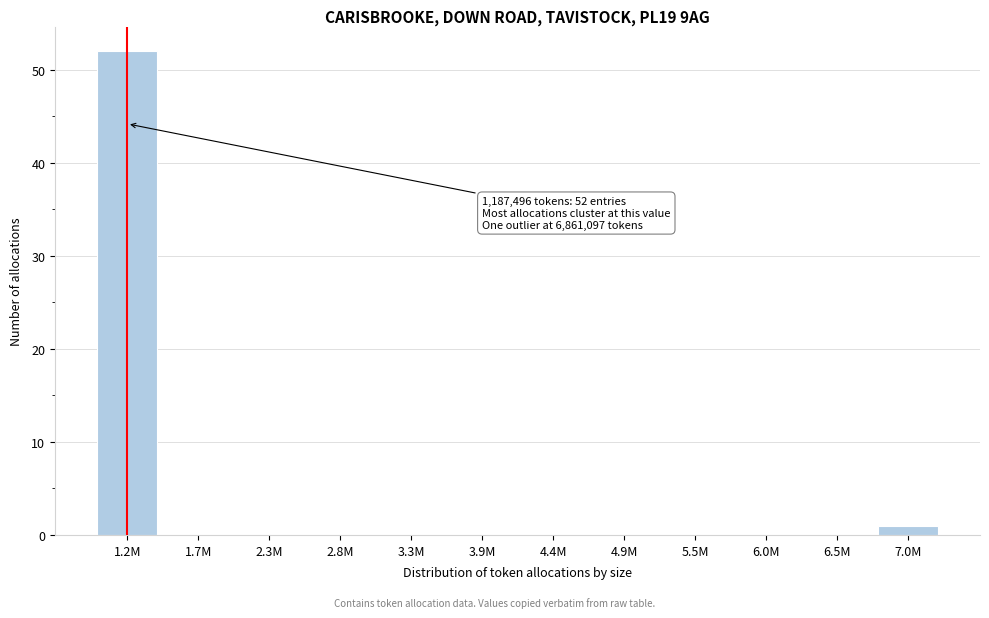

Reading right to left, what are all the values shown in this chart?

7.0M=1	6.5M=0	6.0M=0	5.5M=0	4.9M=0	4.4M=0	3.9M=0	3.3M=0	2.8M=0	2.3M=0	1.7M=0	1.2M=52